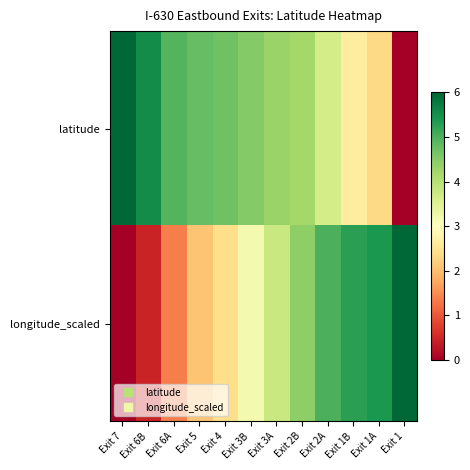

Reading left to right, what are all the values shown in this chart?

latitude: Exit 7=6.0	Exit 6B=5.5	Exit 6A=4.9	Exit 5=4.8	Exit 4=4.7	Exit 3B=4.5	Exit 3A=4.3	Exit 2B=4.2	Exit 2A=3.6	Exit 1B=2.6	Exit 1A=2.3	Exit 1=0.0
longitude_scaled: Exit 7=0.0	Exit 6B=0.4	Exit 6A=1.4	Exit 5=2.1	Exit 4=2.4	Exit 3B=3.2	Exit 3A=3.8	Exit 2B=4.4	Exit 2A=5.0	Exit 1B=5.3	Exit 1A=5.4	Exit 1=6.0